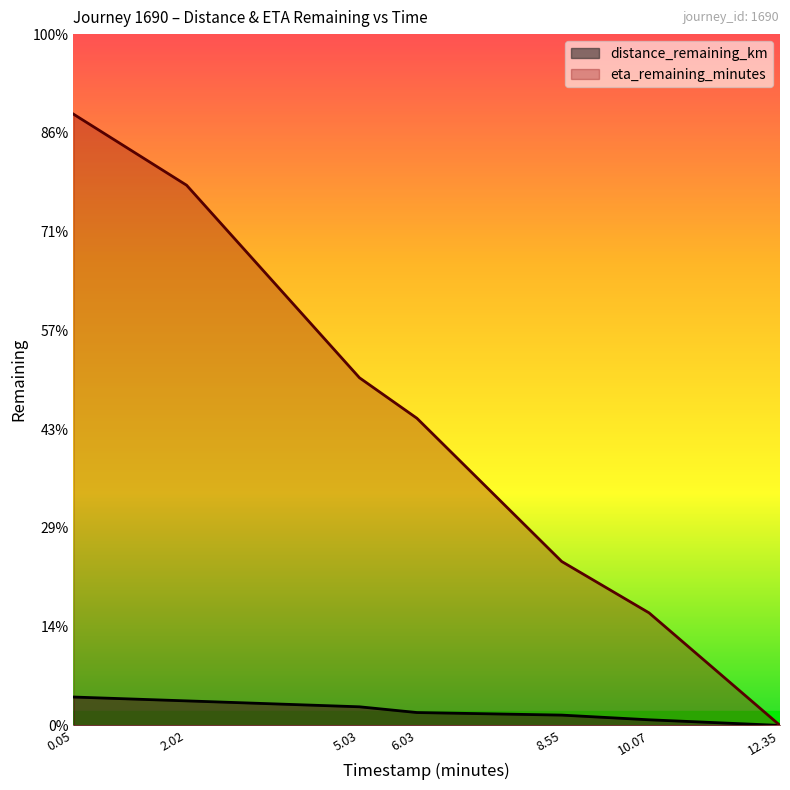

At which label does eta_remaining_minutes reach its peak?

0.05